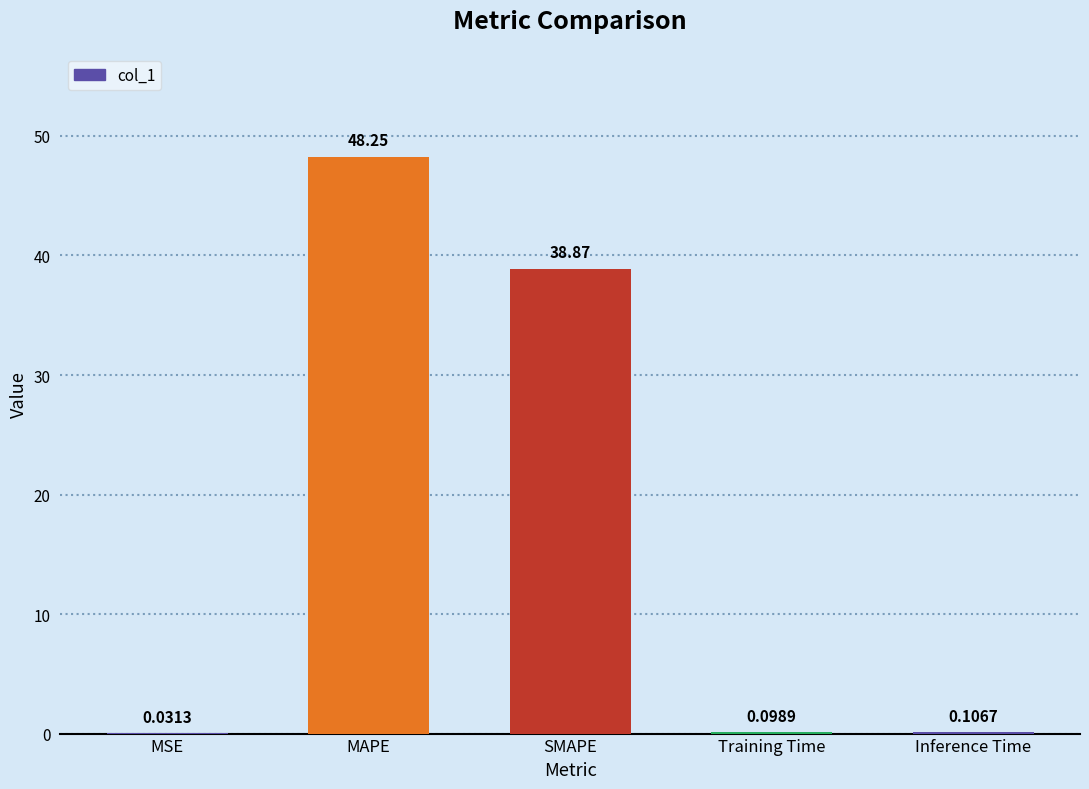

What is the sum of the values at SMAPE and MSE?

38.9